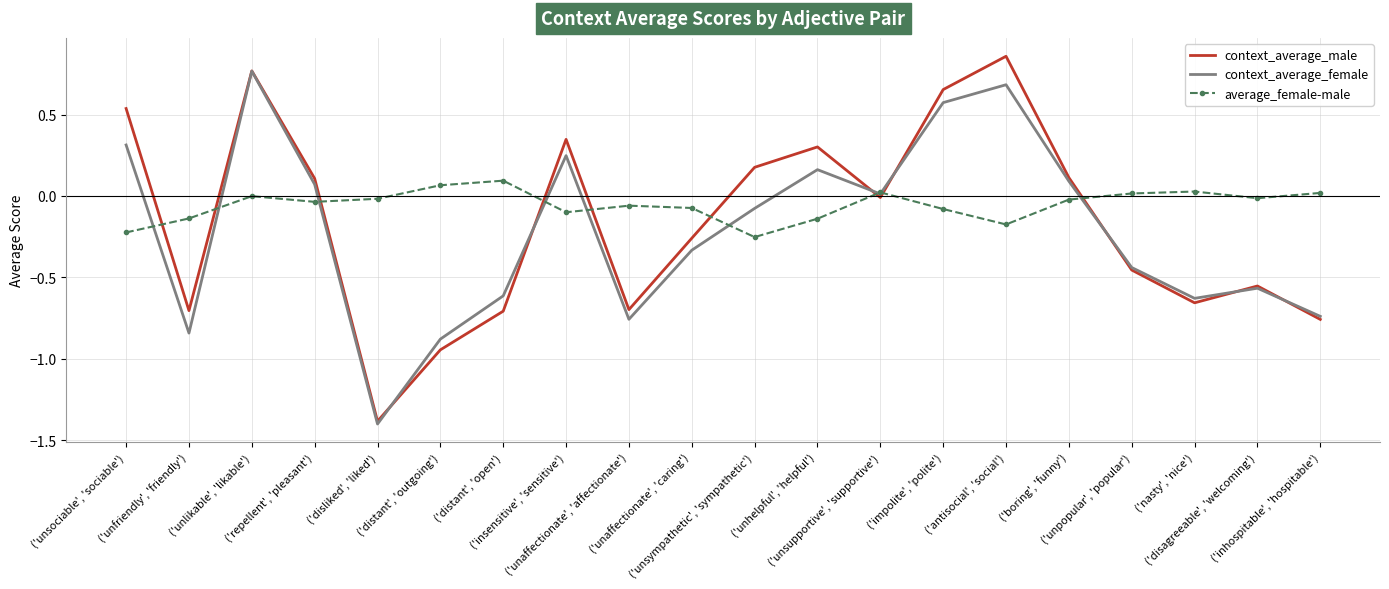

What is the minimum value shown in the chart?

-1.4